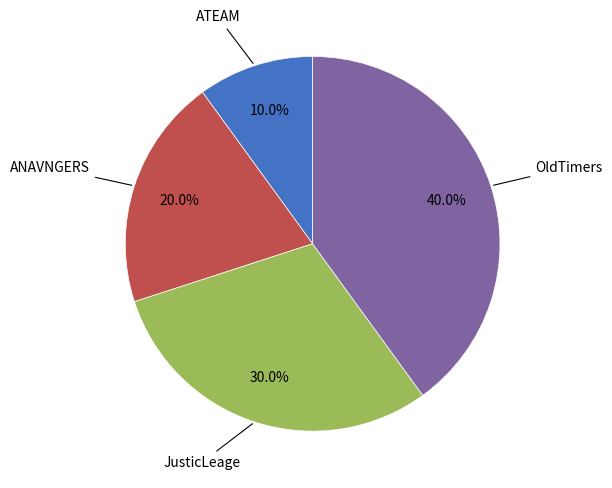

True or false: OldTimers accounts for 40% of the total.

True